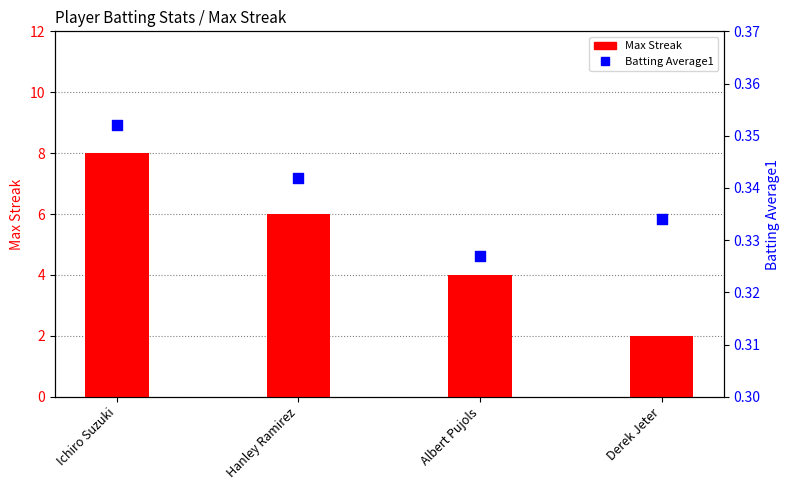

At which category is the sum across all series the highest?

Ichiro Suzuki